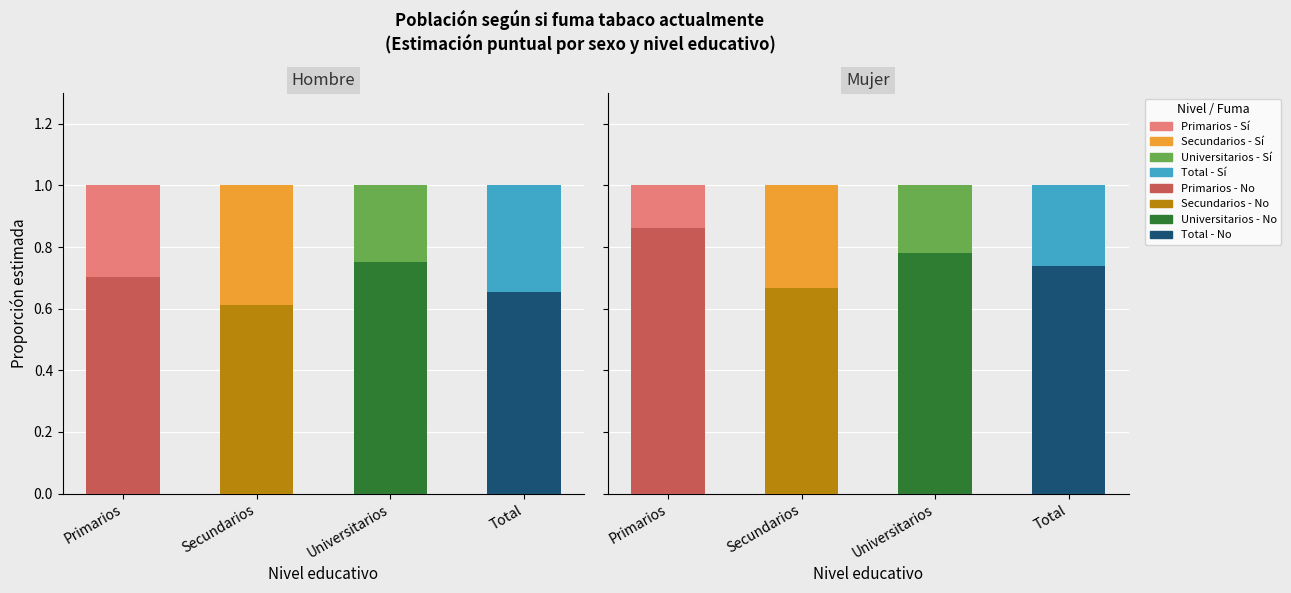

Between Universitarios and Secundarios, which is larger?

Universitarios